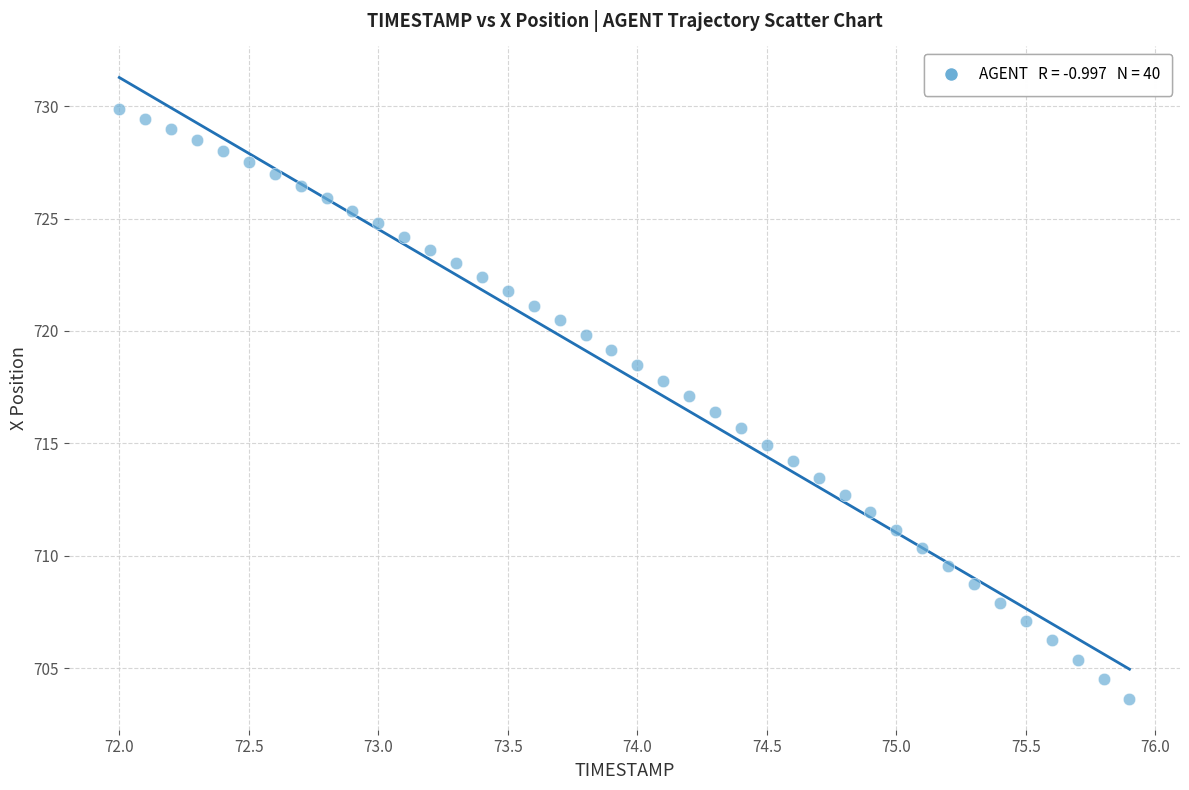

What is the range of X values (max minus min)?

3.9